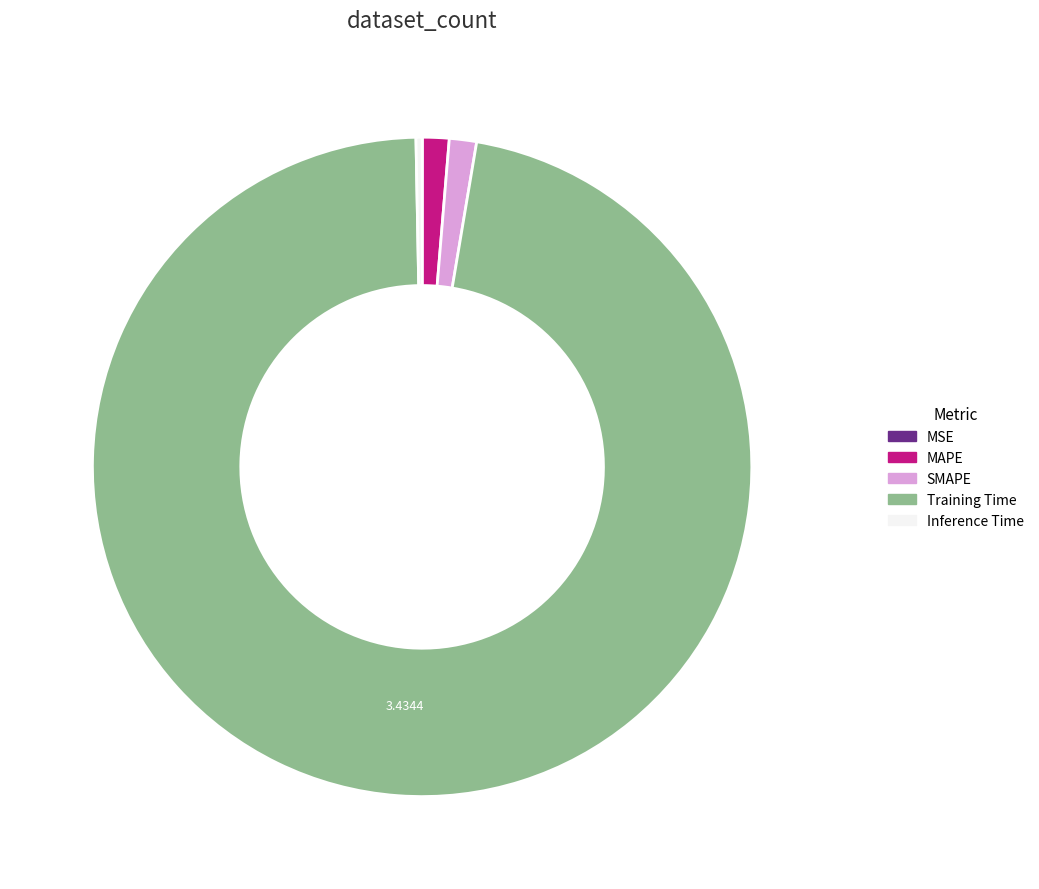

Do Inference Time and Training Time together represent more than half of the pie?

Yes